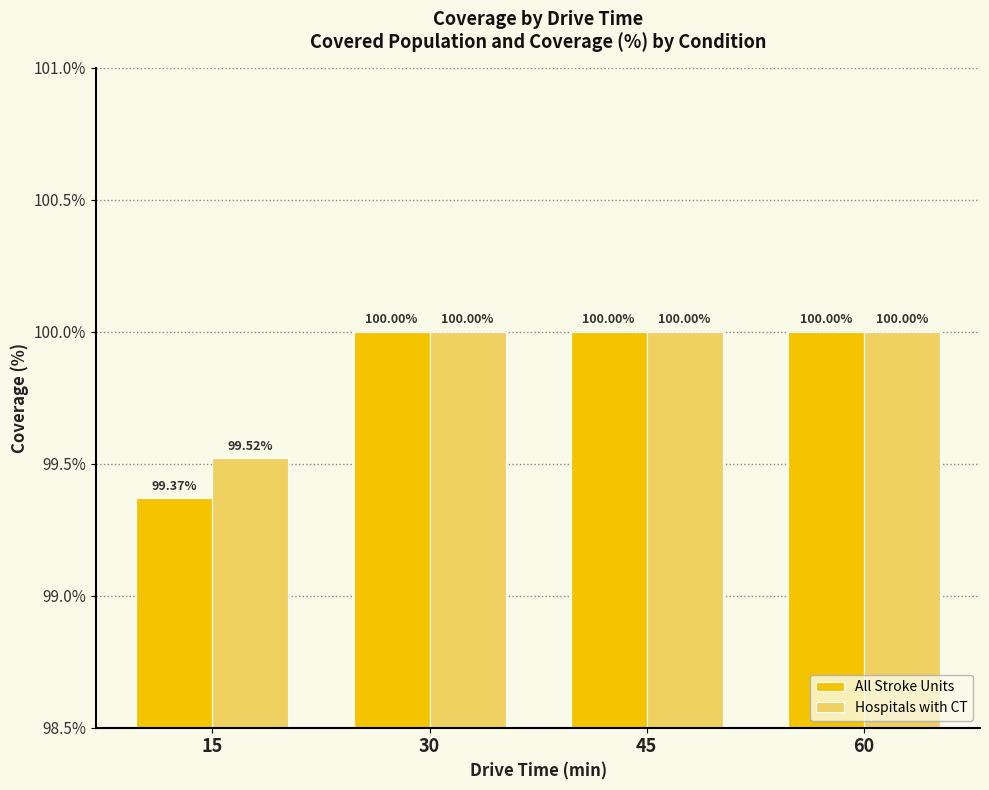

Rank the series by their average value, from highest to lowest.

Hospitals with CT, All Stroke Units